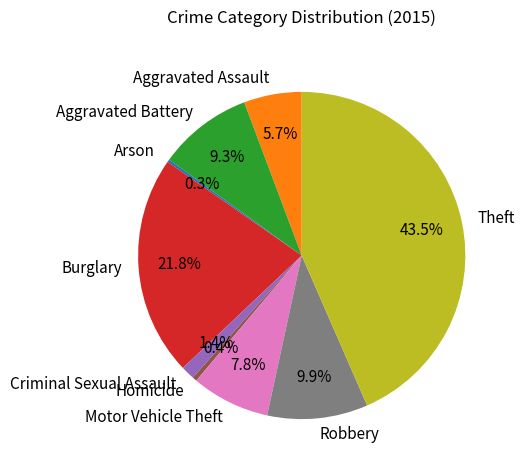

To the nearest percent, what portion does Robbery represent?

10%